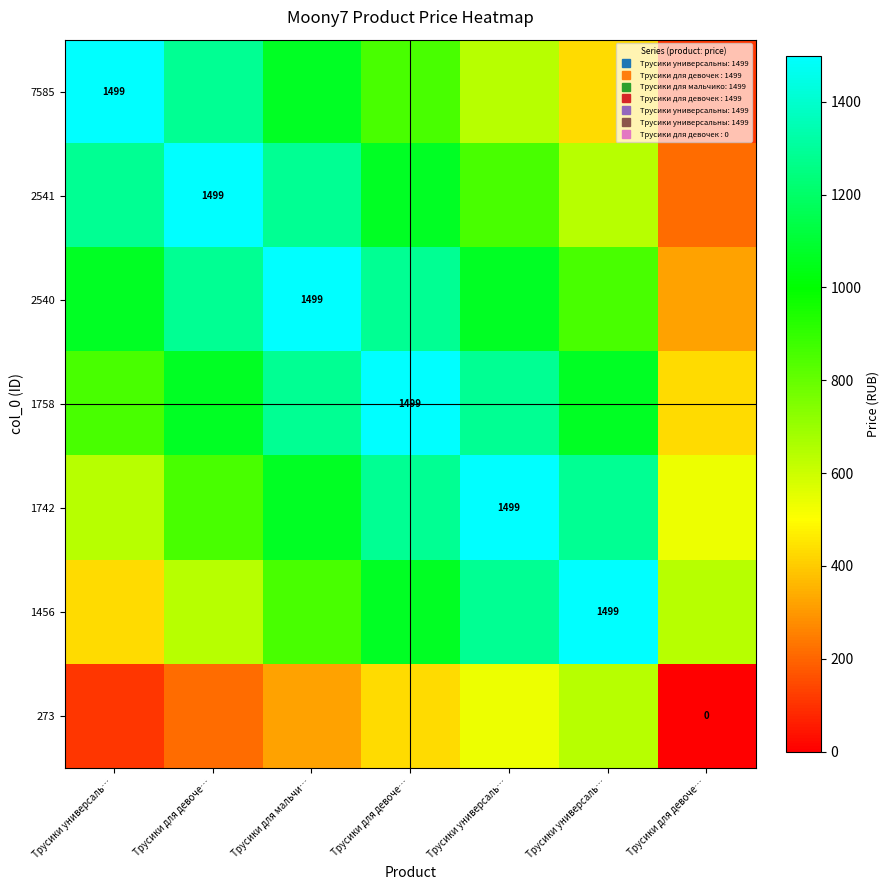

What is the highest value of the 1758 series?

1499.0